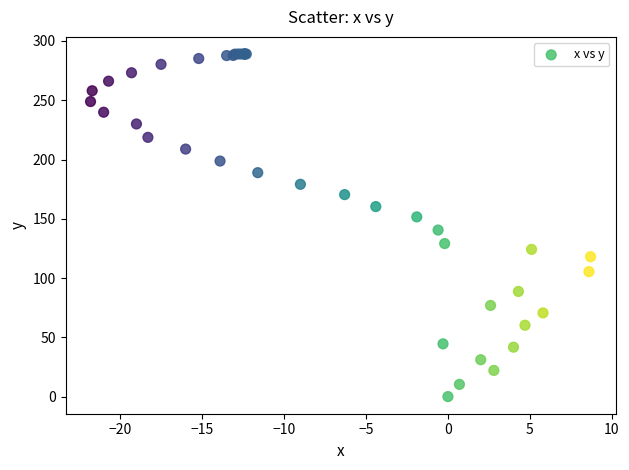

What Y value in the scatter plot is closest to 144?

140.5